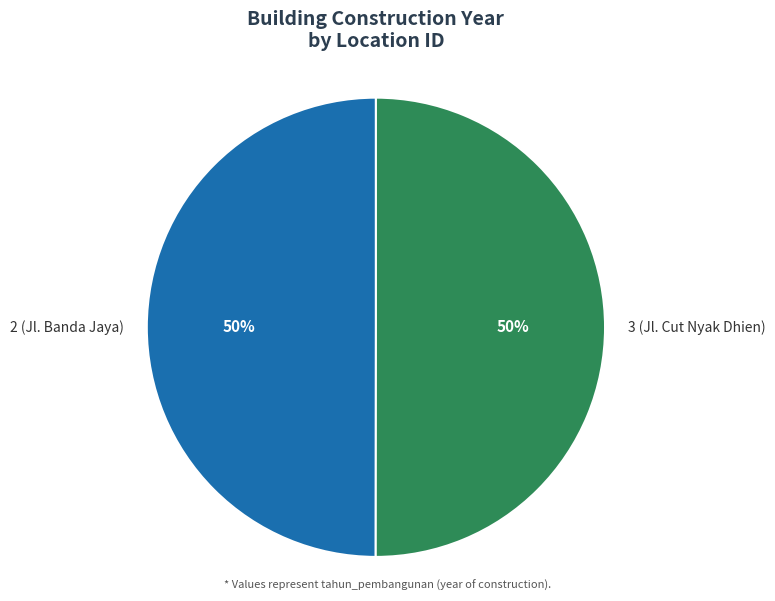

The 2 (Jl. Banda Jaya) slice represents 50% of the pie. True or false?

True